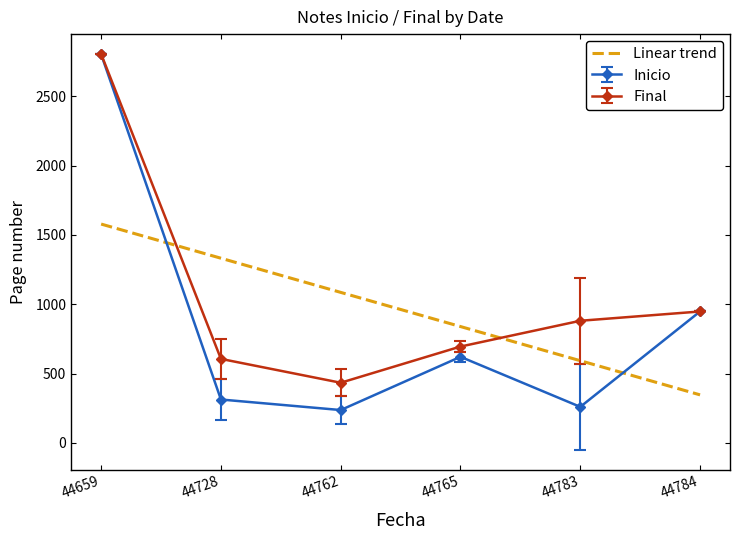

At 44659, list the series in order from largest to smallest.

Final, Inicio